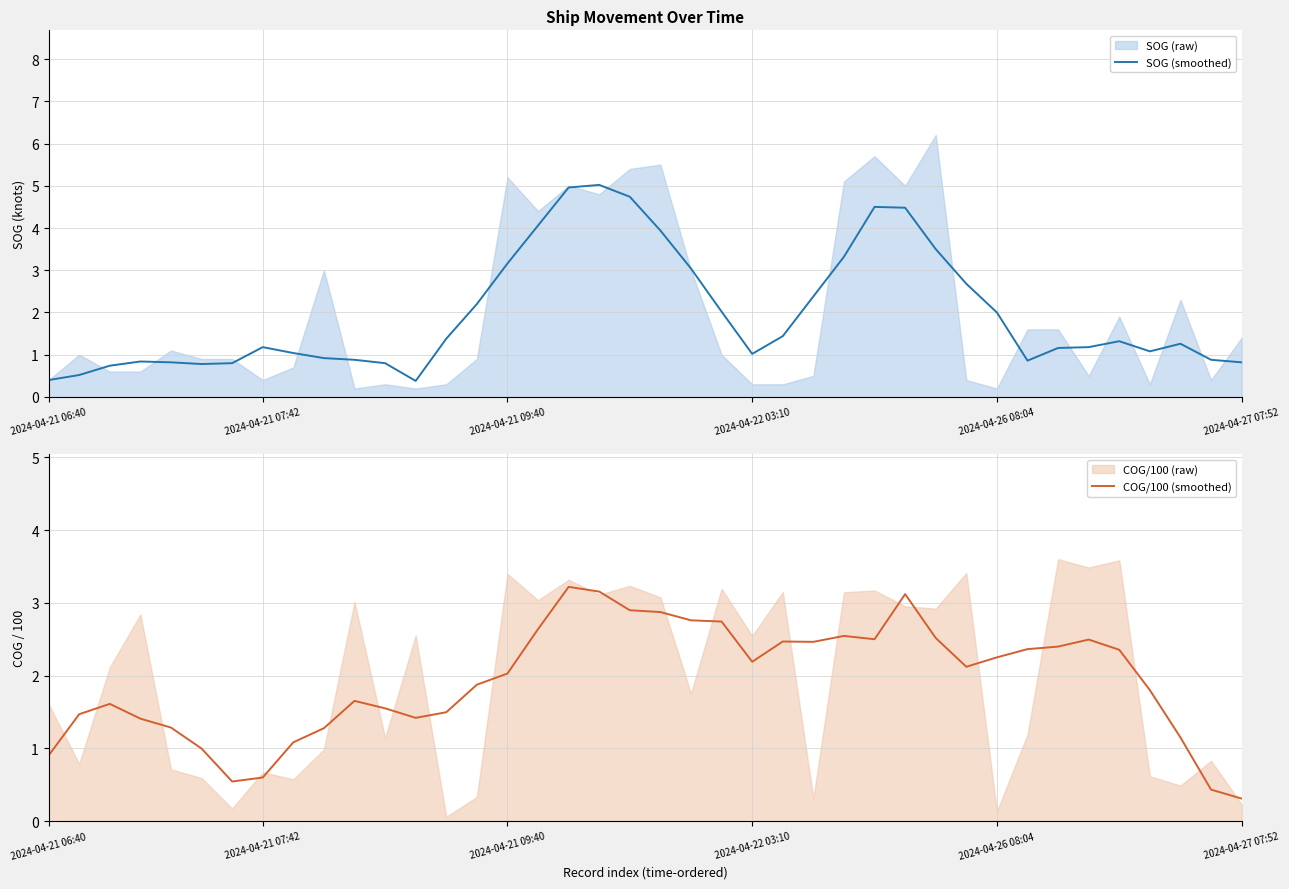

What is the lowest value of the SOG (smoothed) series?

0.4